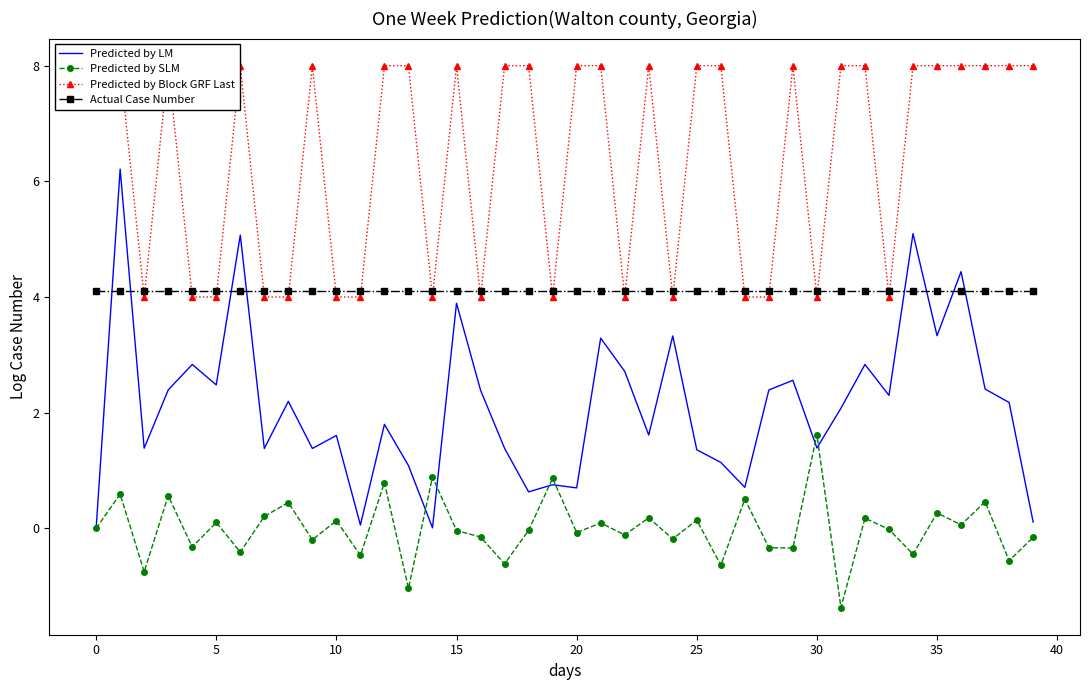

True or false: Predicted by Block GRF Last and Predicted by SLM cross at least once.

False